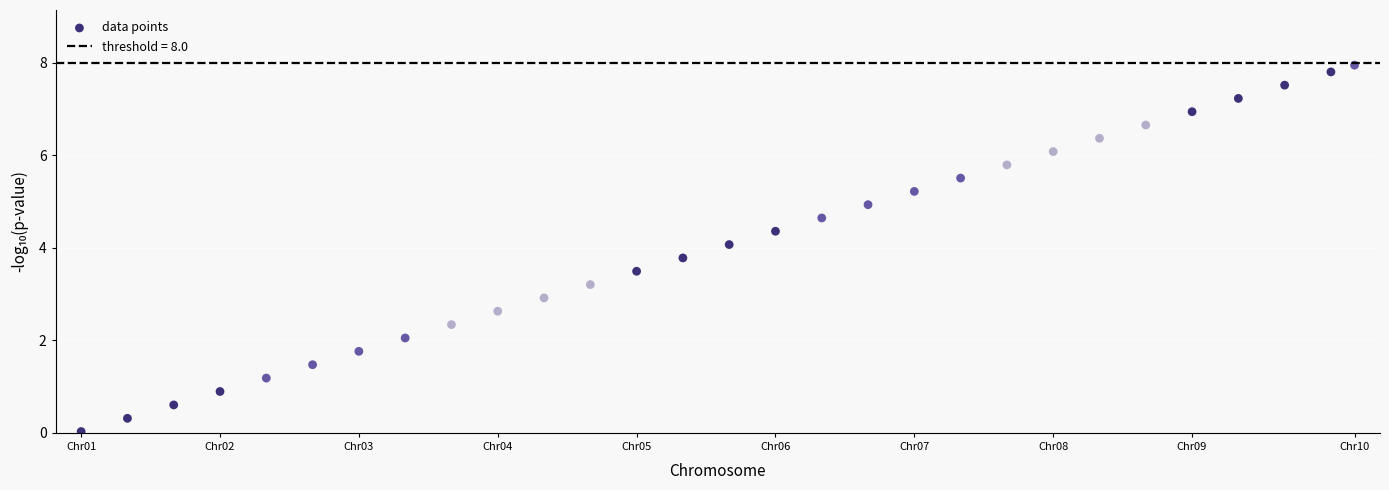

What is the range of Y values (max minus min)?

7.9